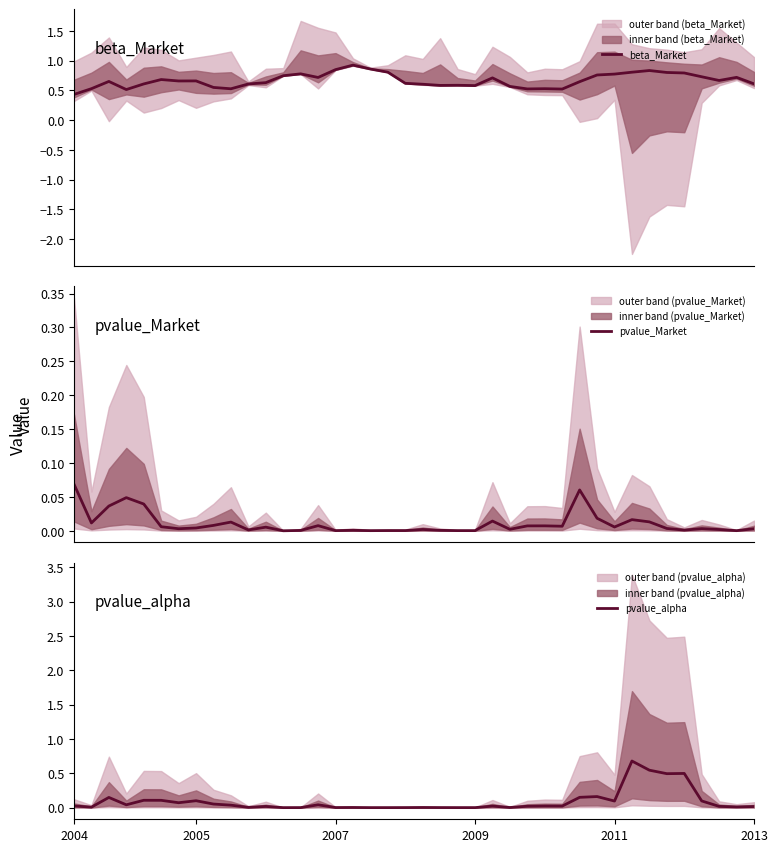

The value of pvalue_alpha at 2007 is 0.0. True or false?

True